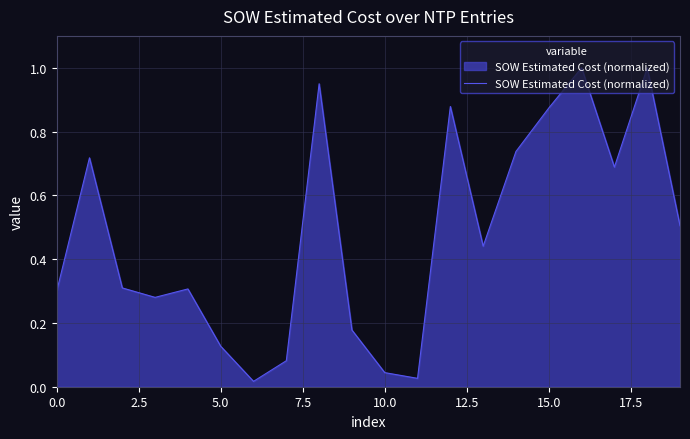

What is the greatest value displayed?

1.0